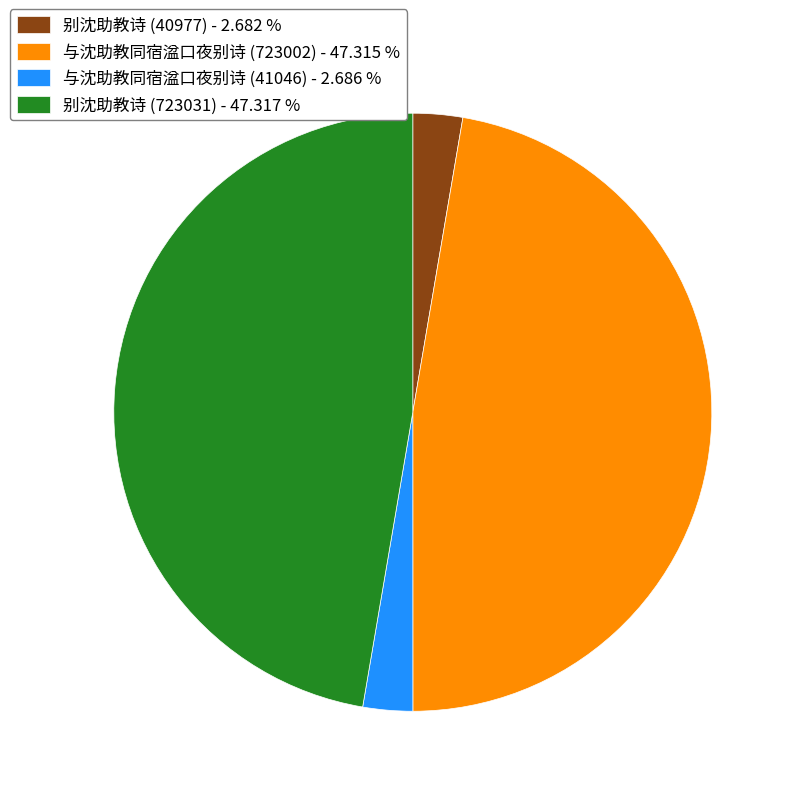

Do 别沈助教诗 (723031) - 47.317 % and 与沈助教同宿湓口夜别诗 (723002) - 47.315 % together represent more than half of the pie?

Yes